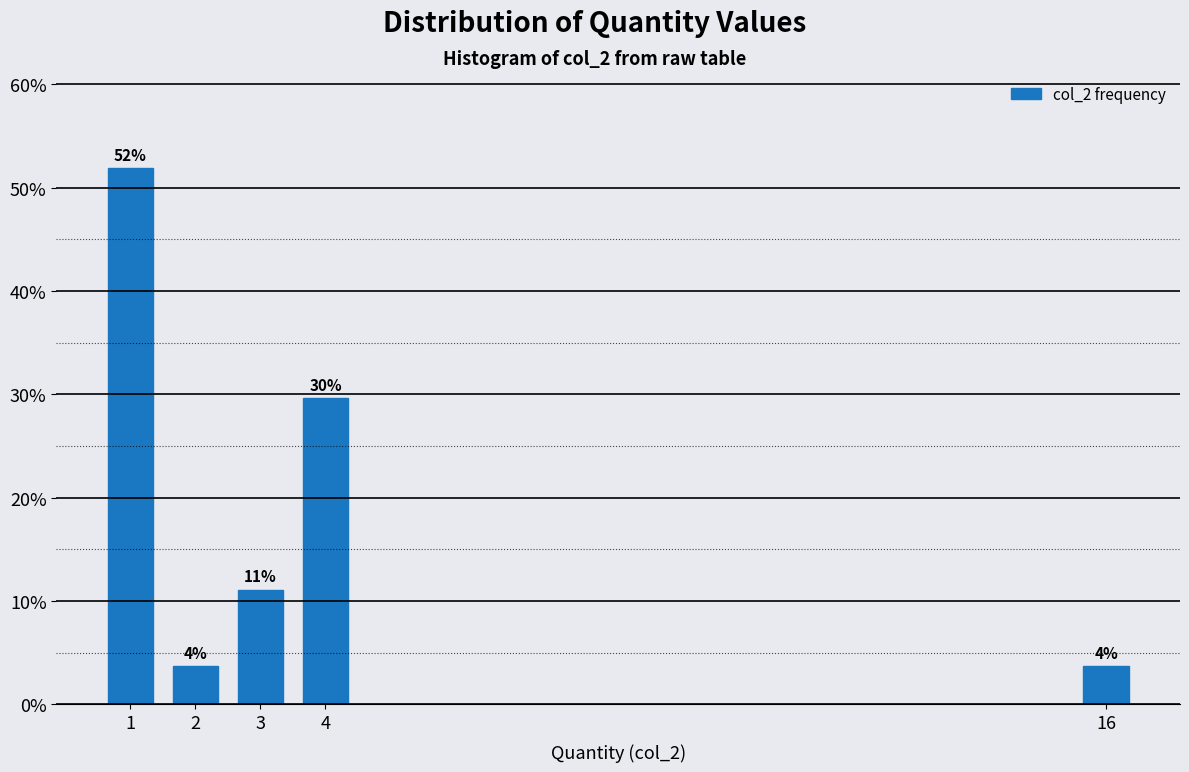

How many bars are there in total?

5